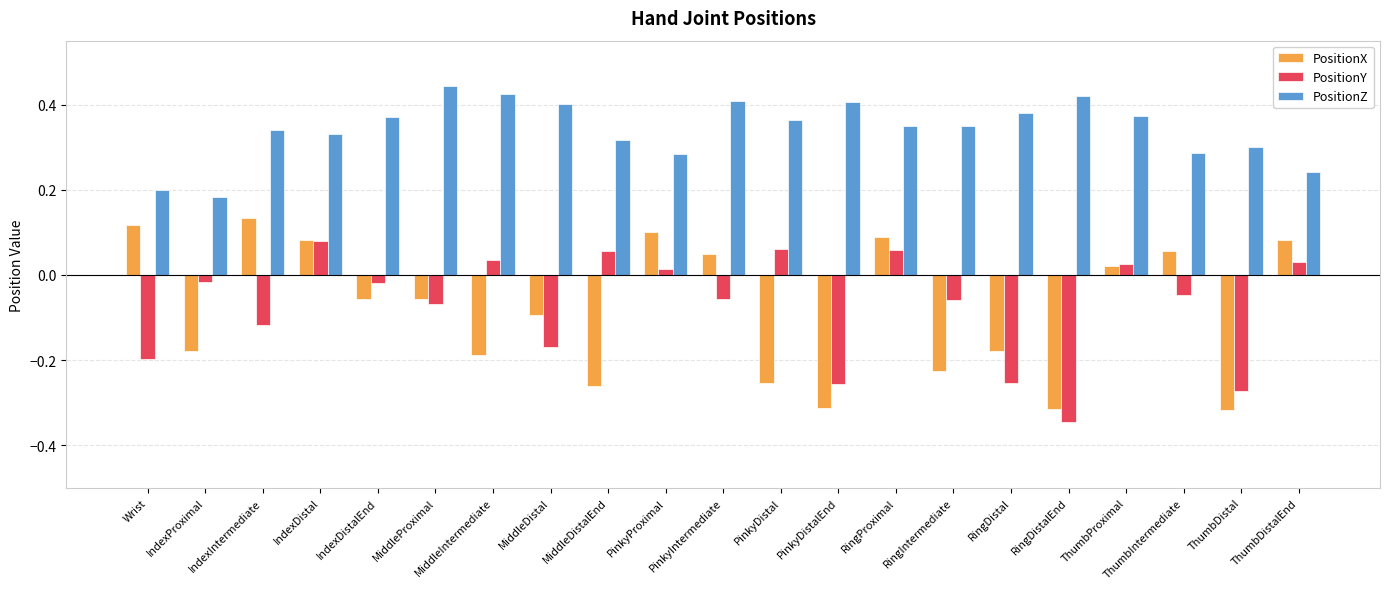

Rank the series by their maximum value, from lowest to highest.

PositionY, PositionX, PositionZ